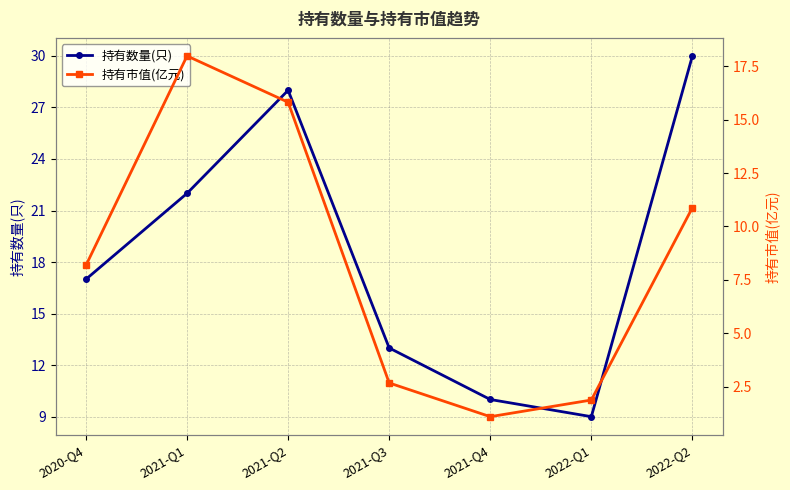

Which has a higher value, 2021-Q3 or 2020-Q4?

2020-Q4